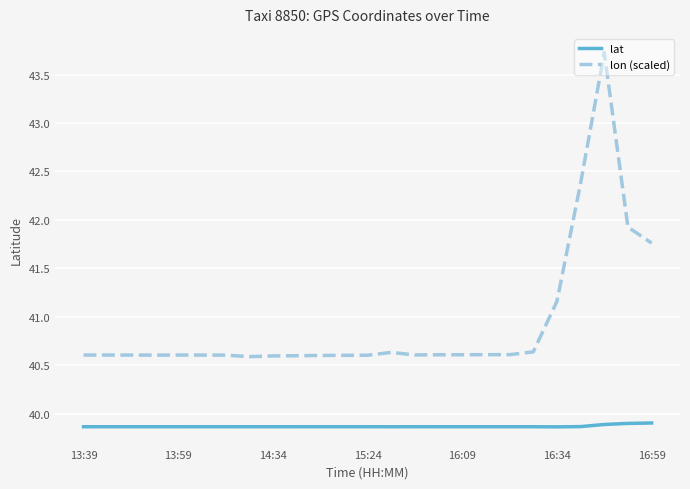

What is the difference between the second highest and second lowest values in the lon (scaled) series?

1.8